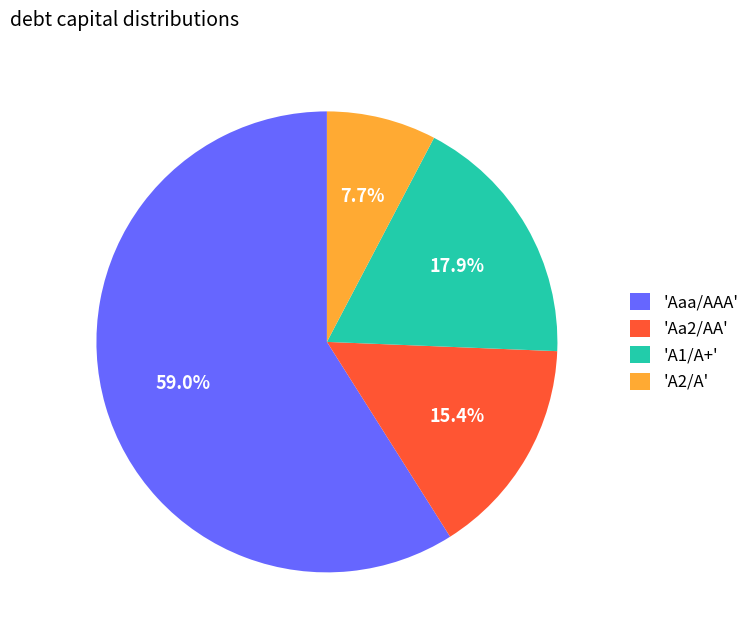

Between 'A2/A' and 'Aa2/AA', which is larger?

'Aa2/AA'